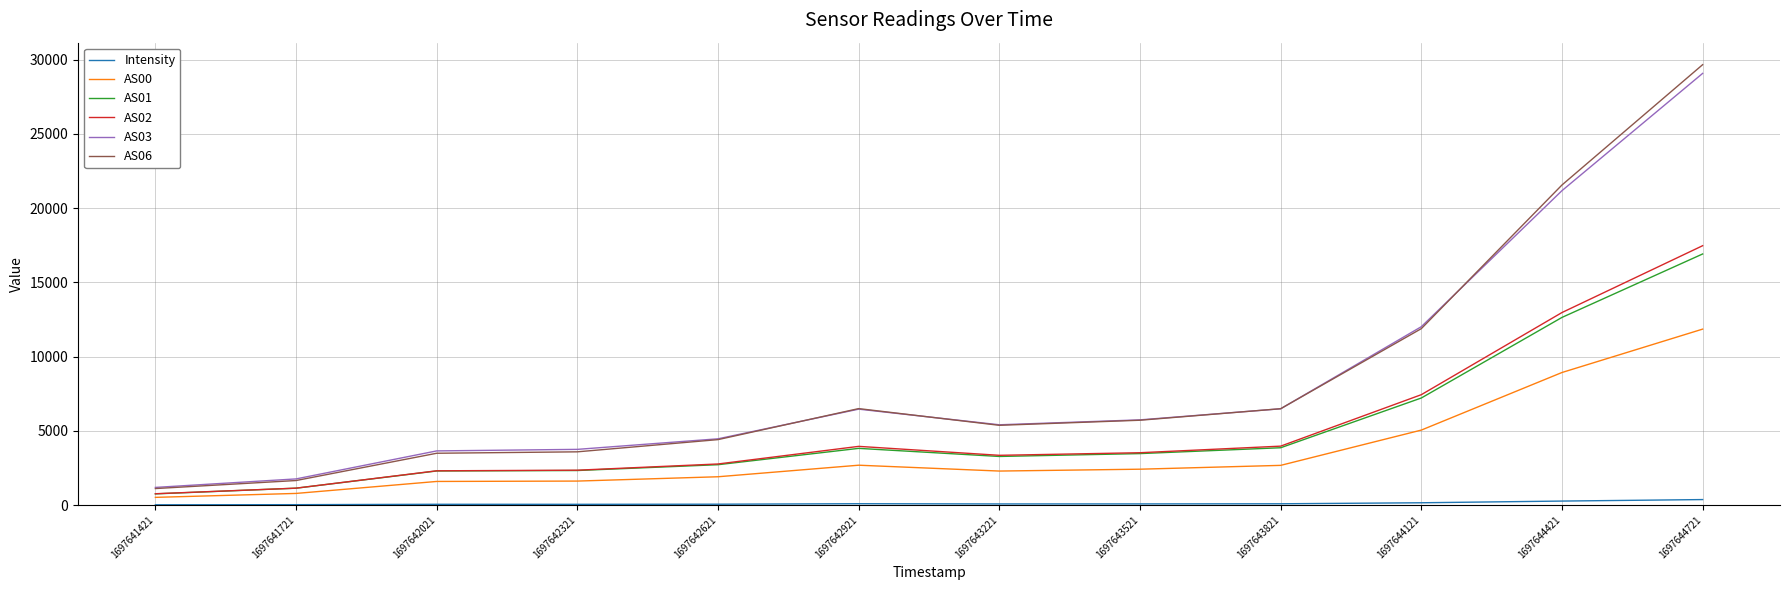

True or false: AS02 has more than 2 points higher than both neighbors.

False